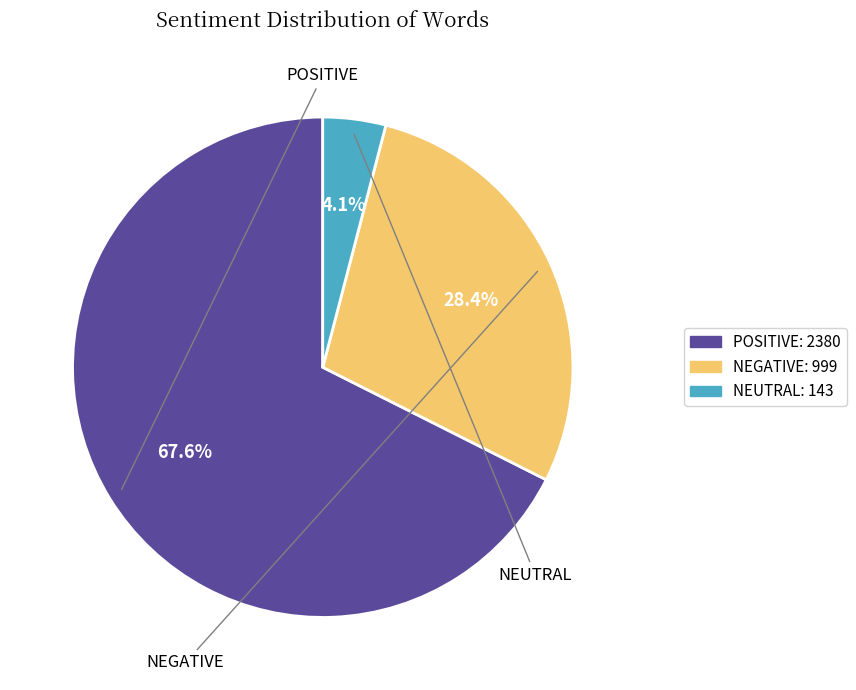

Combined, what portion of the pie is POSITIVE: 2380 and NEGATIVE: 999?

95.9%